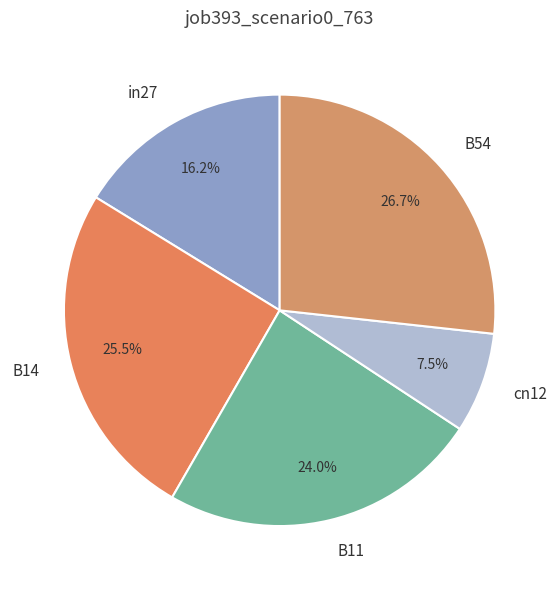

Count the number of slices in the pie.

5